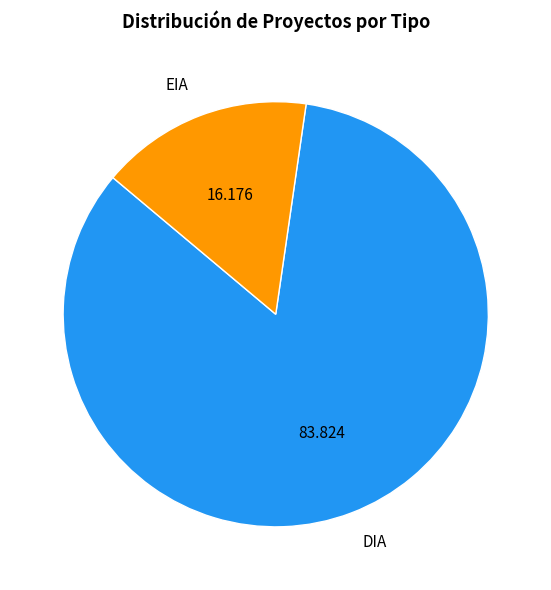

Rank the categories by value from lowest to highest.

EIA, DIA